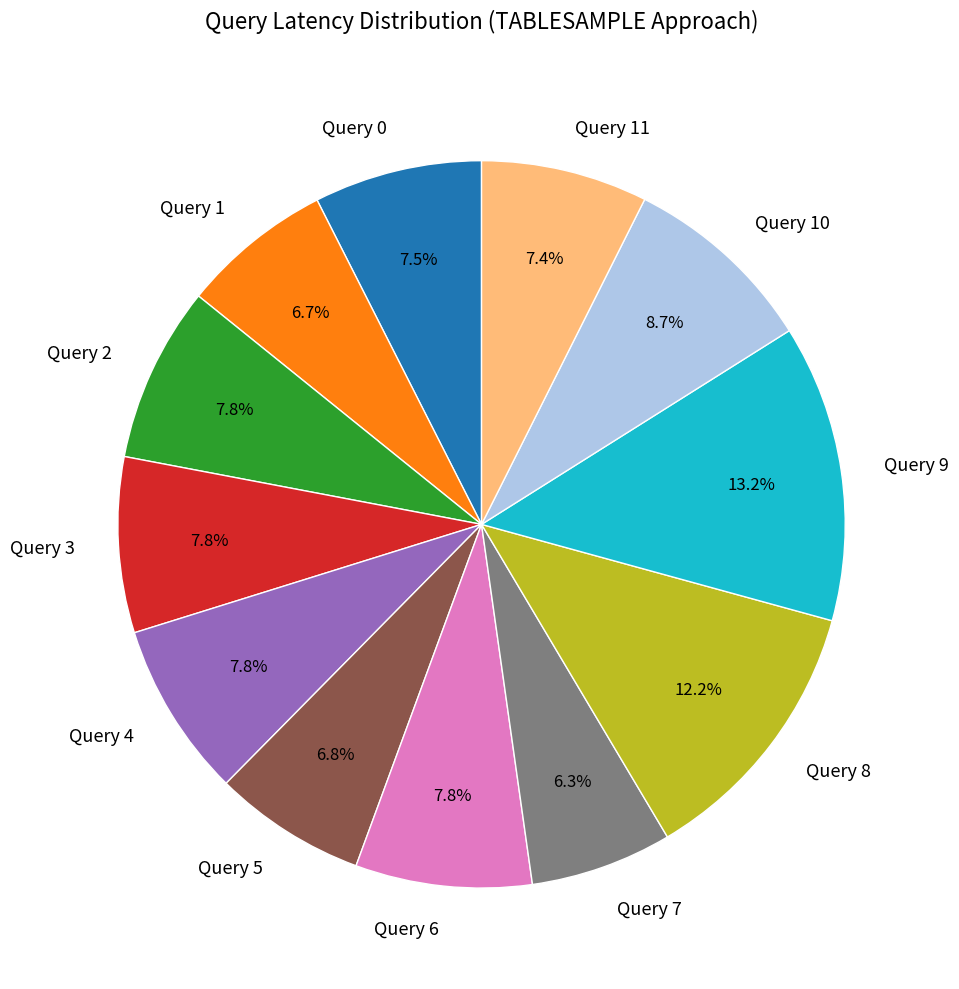

True or false: Query 11 accounts for 7% of the total.

True